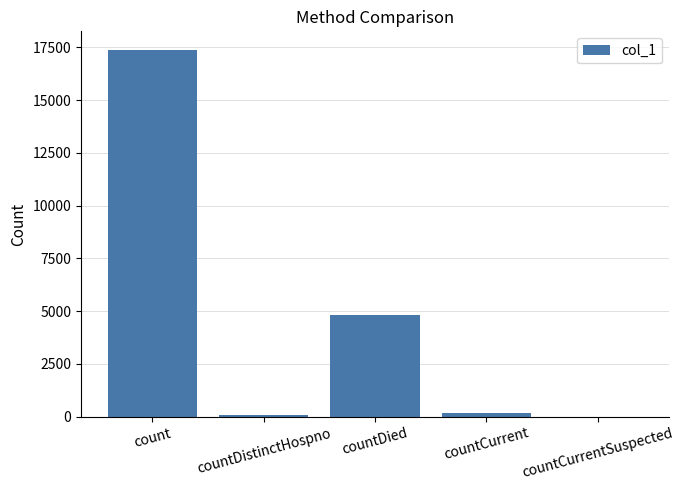

What is the sum of all values?

22426